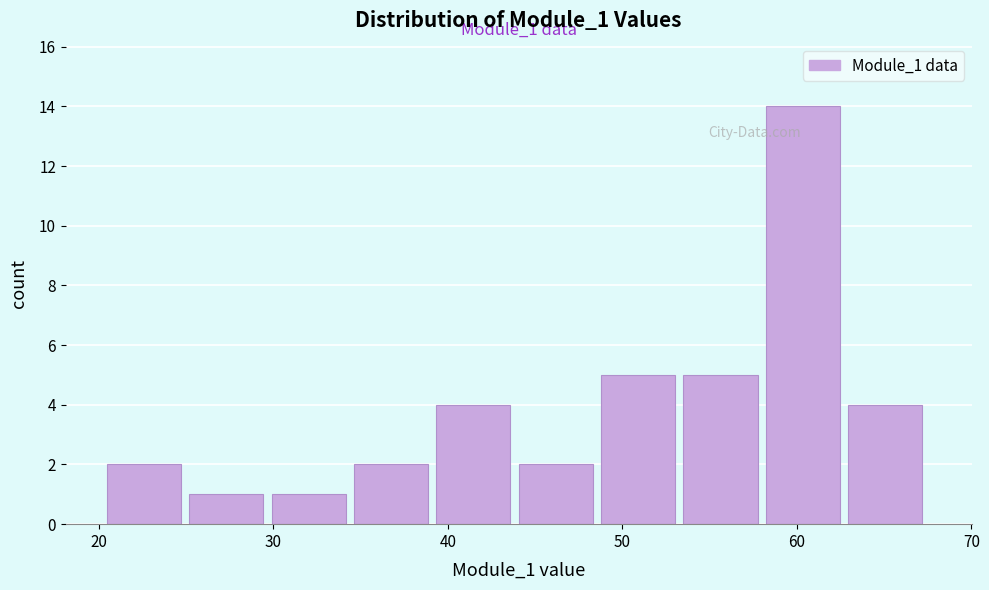

Over which range of the x-axis is the bar tallest?

58 to 63